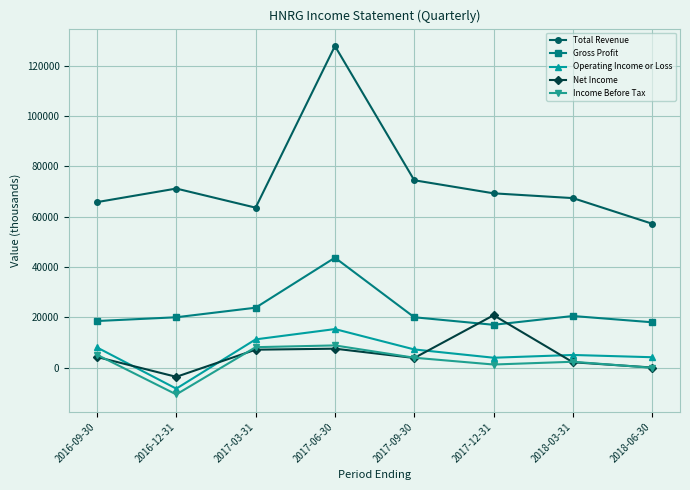

At which category does Gross Profit reach its first local peak?

2017-06-30